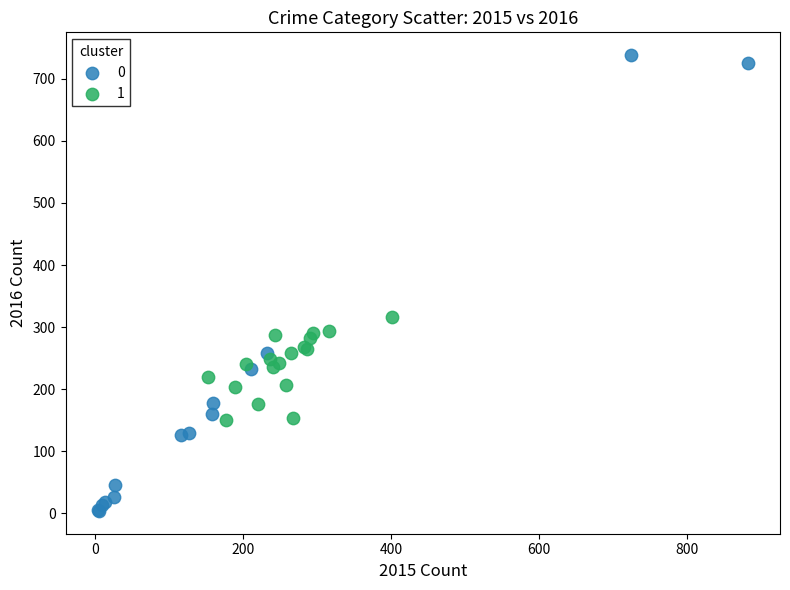

What are all the series names shown in the legend?

0, 1